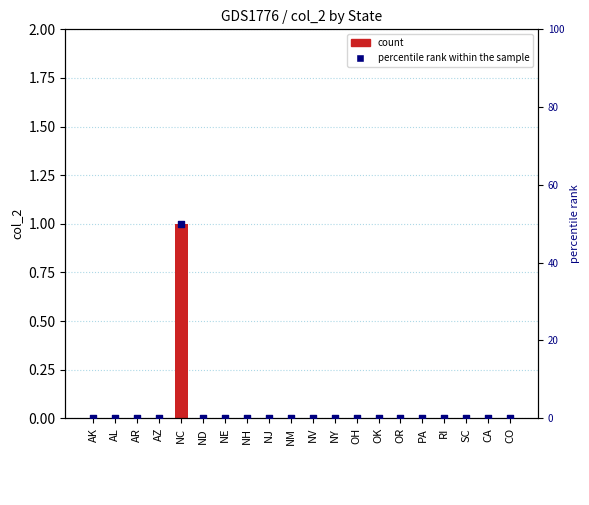

At which category is the sum across all series the highest?

NC